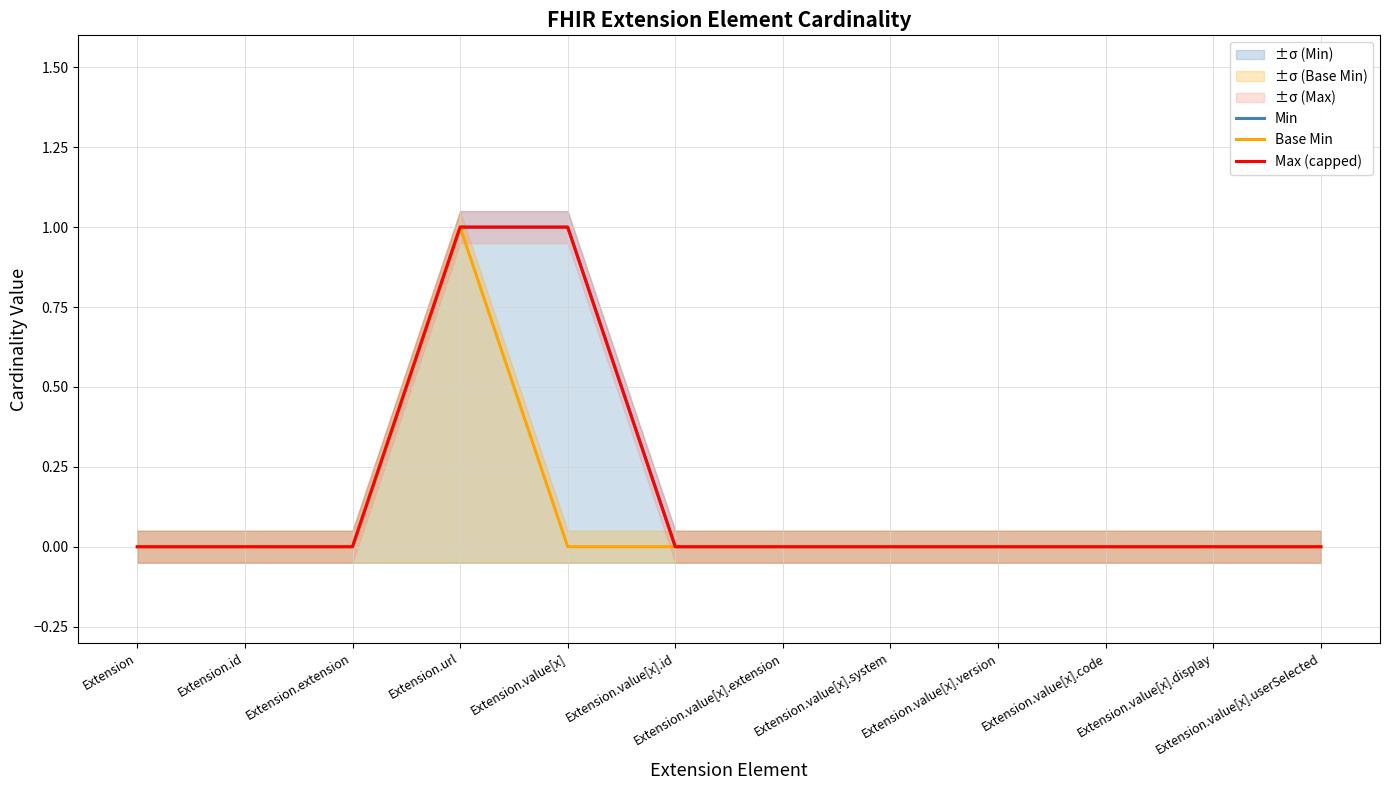

The Base Min series shows -1 at Extension.value[x].system. True or false?

False